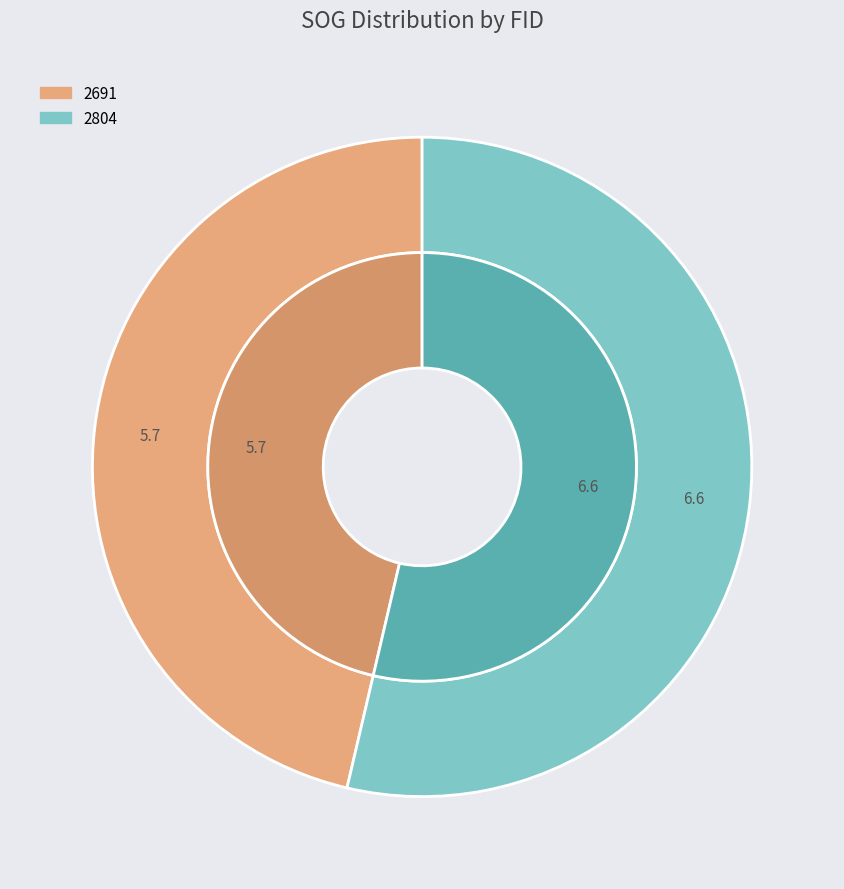

Combined, what portion of the pie is 2691 and 2804?

100.0%